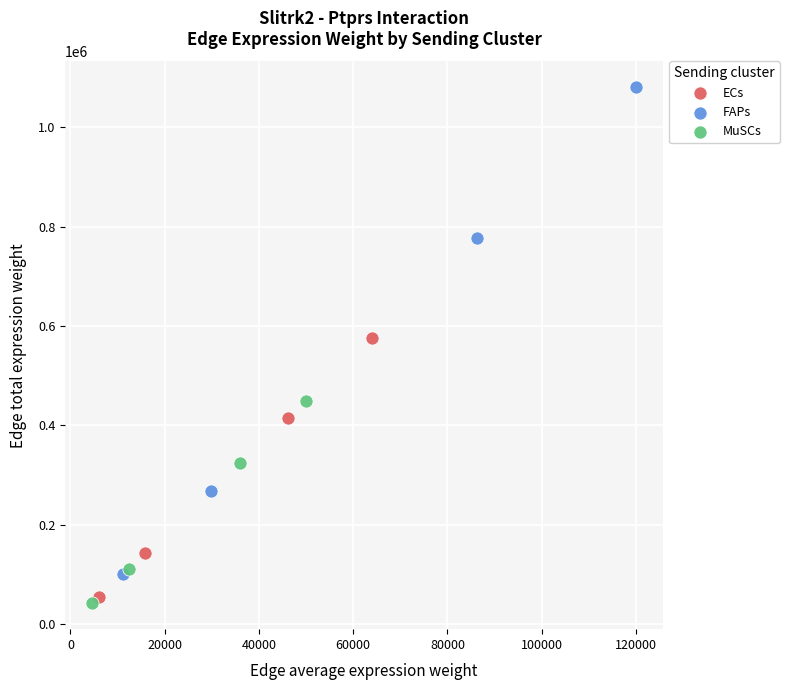

Which series contains the lowest Y value?

MuSCs